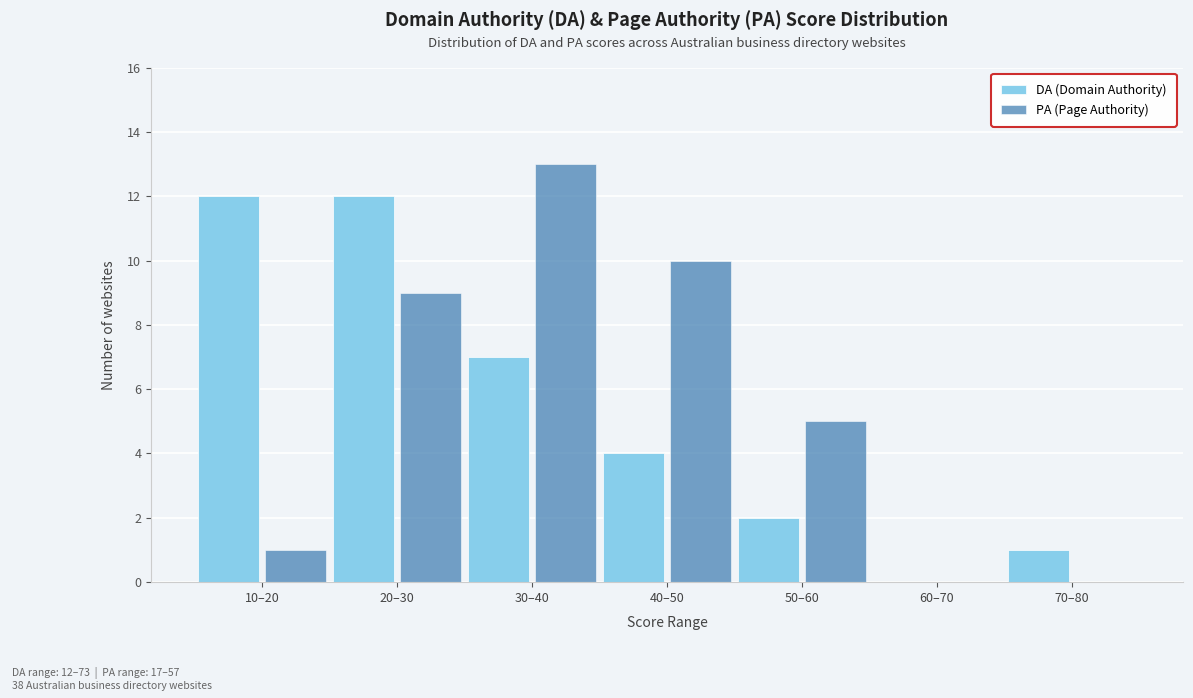

Reading right to left, extract all data points from this chart.

DA (Domain Authority): 70–80=1	60–70=0	50–60=2	40–50=4	30–40=7	20–30=12	10–20=12
PA (Page Authority): 70–80=0	60–70=0	50–60=5	40–50=10	30–40=13	20–30=9	10–20=1